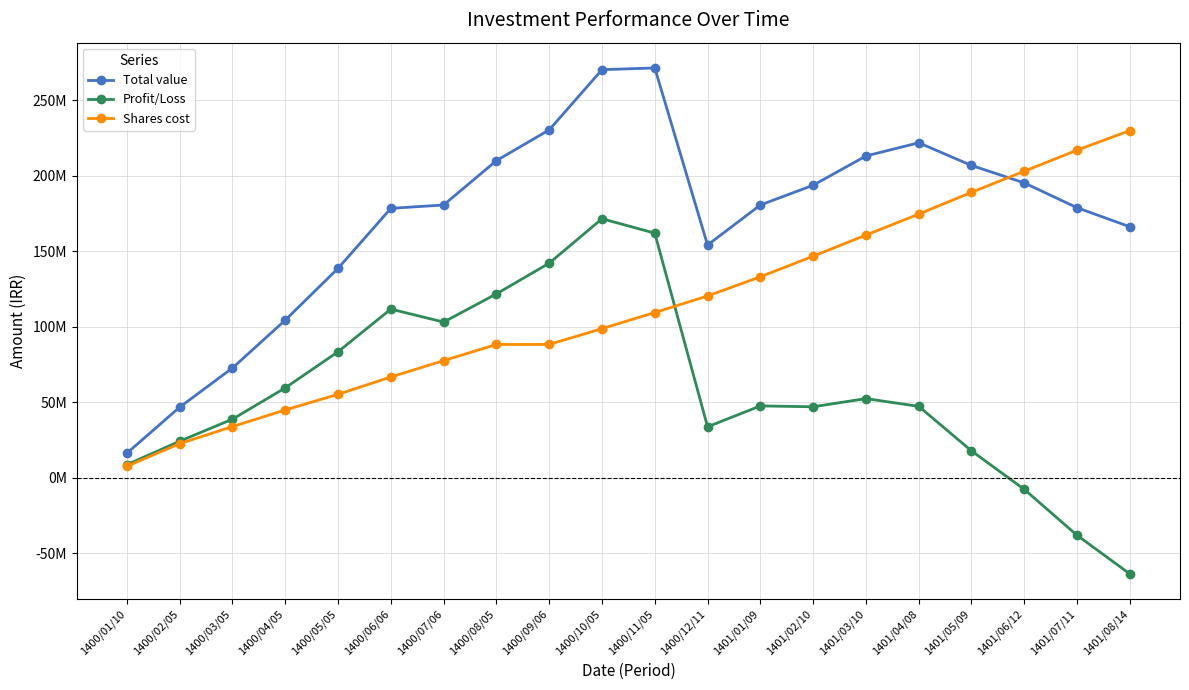

What are all the series names shown in the legend?

Total value, Profit/Loss, Shares cost